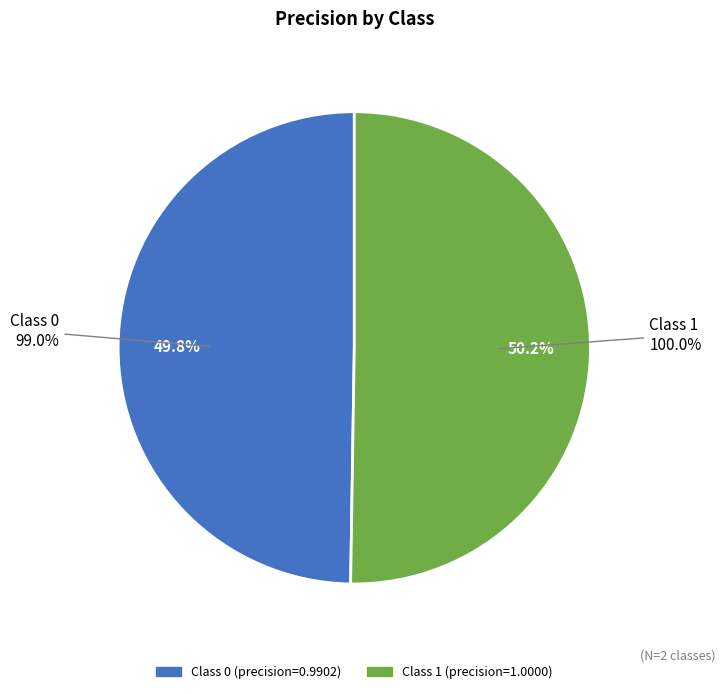

Combined, do 1 and 0 account for over 50%?

Yes